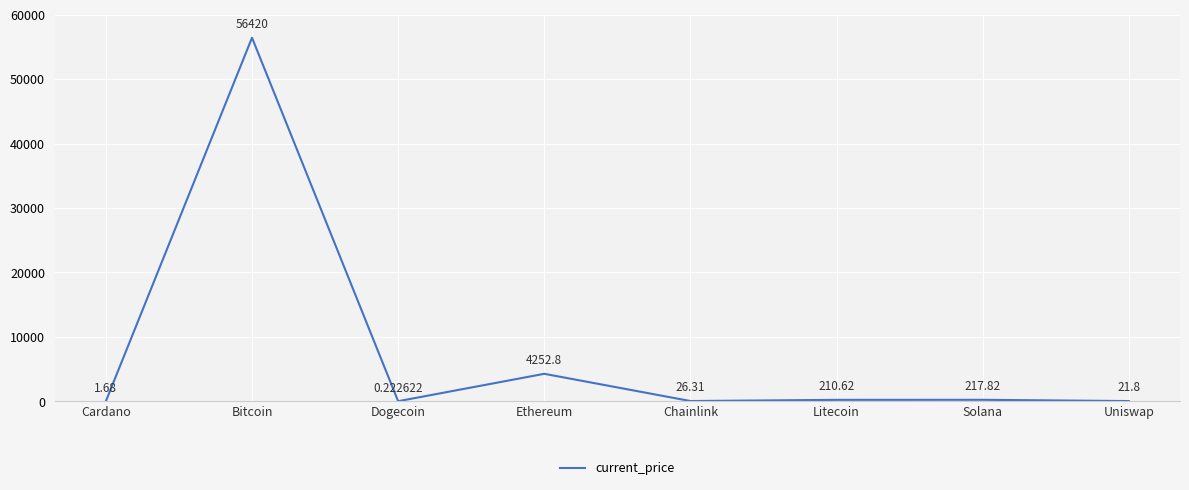

What value does the data have at Ethereum?

4252.8